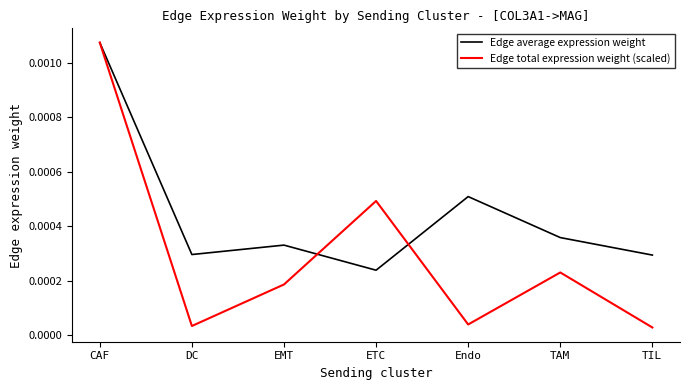

Rank the series by their average value, from lowest to highest.

Edge total expression weight (scaled), Edge average expression weight